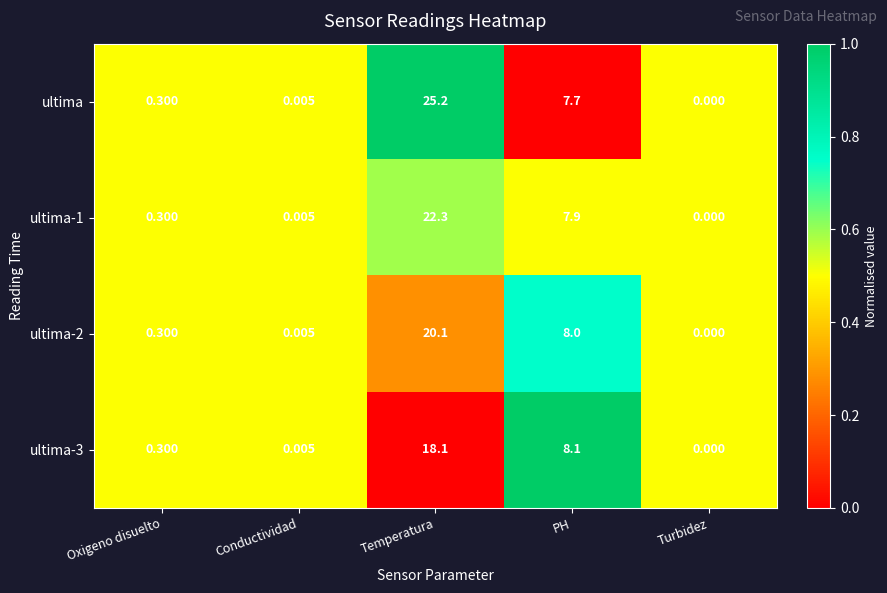

Which series has the largest total across all categories?

ultima